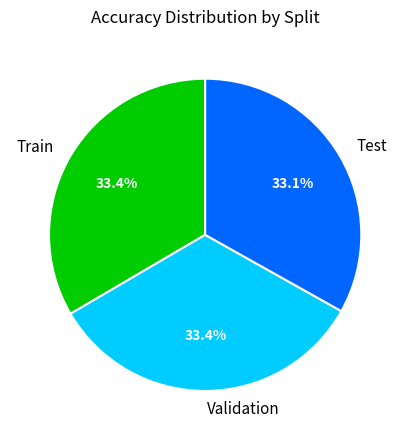

Combined, do Validation and Train account for over 50%?

Yes